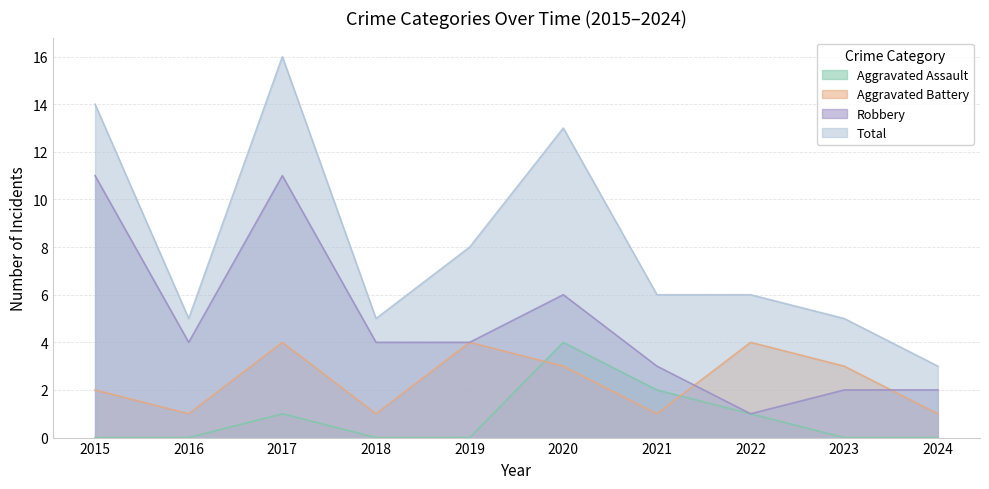

Rank the series by their maximum value, from lowest to highest.

Aggravated Assault, Aggravated Battery, Robbery, Total